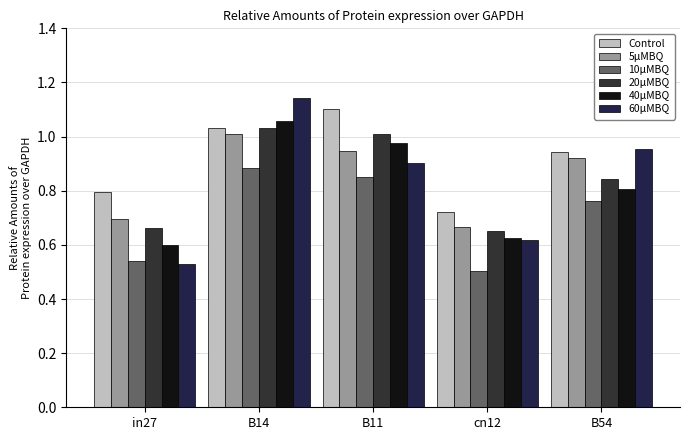

At how many categories does at least one series exceed 0?

5